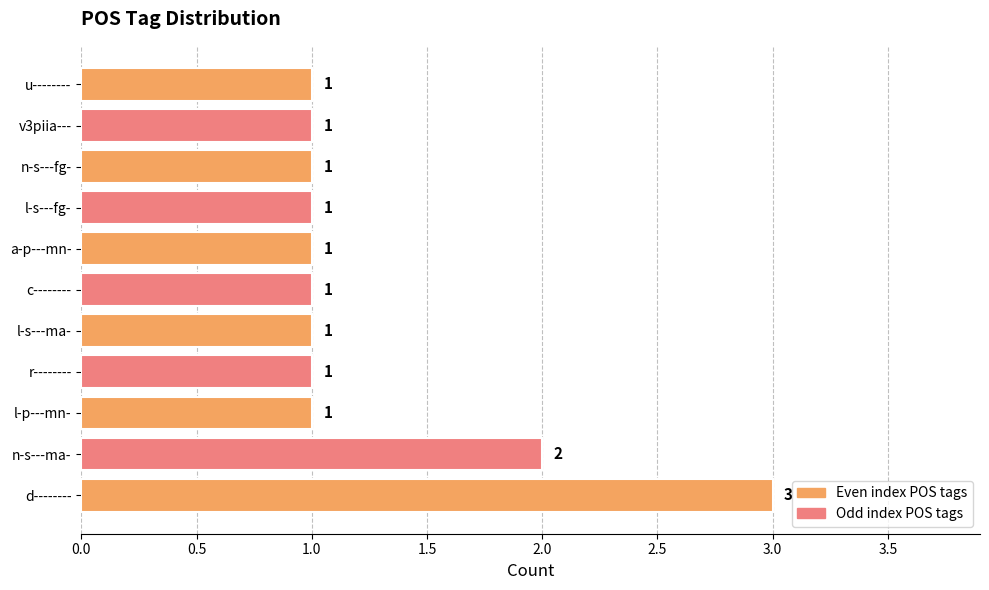

Approximately how many times larger is the value at l-s---ma- compared to u--------?

1.0